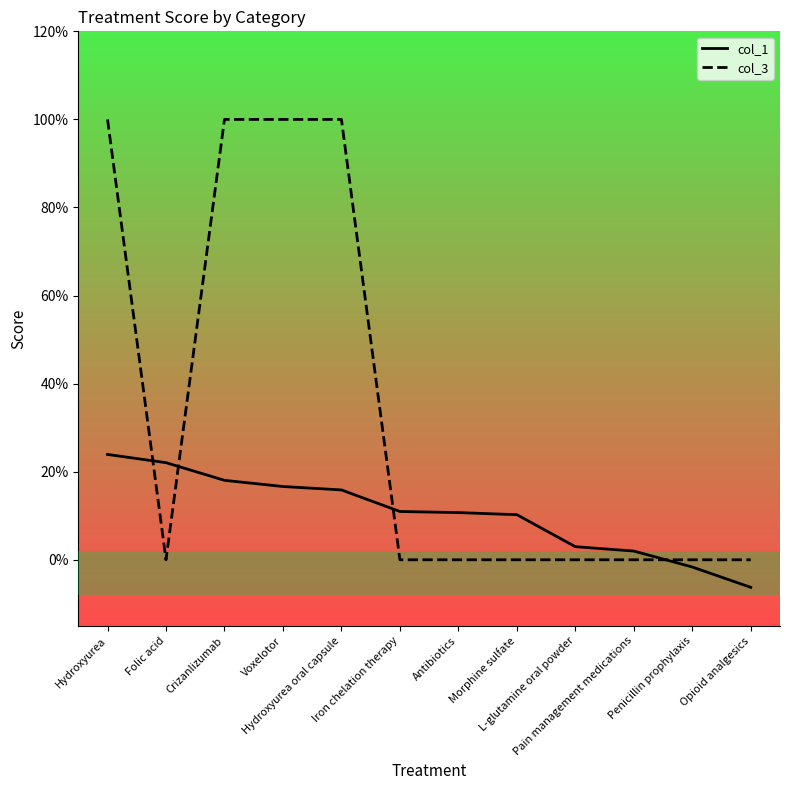

Which series has the widest spread of values?

col_3